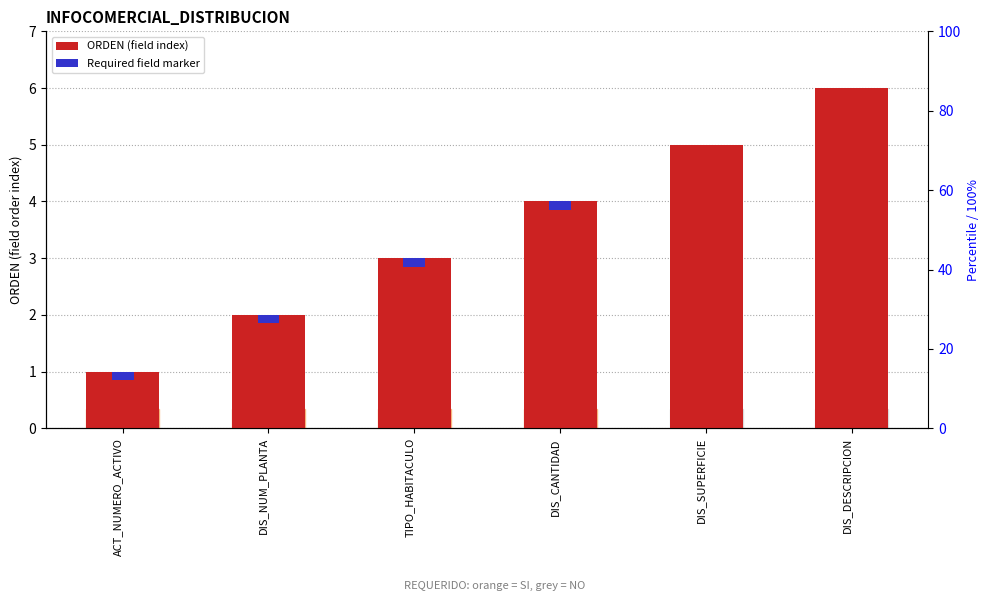

How many groups of bars are there?

6